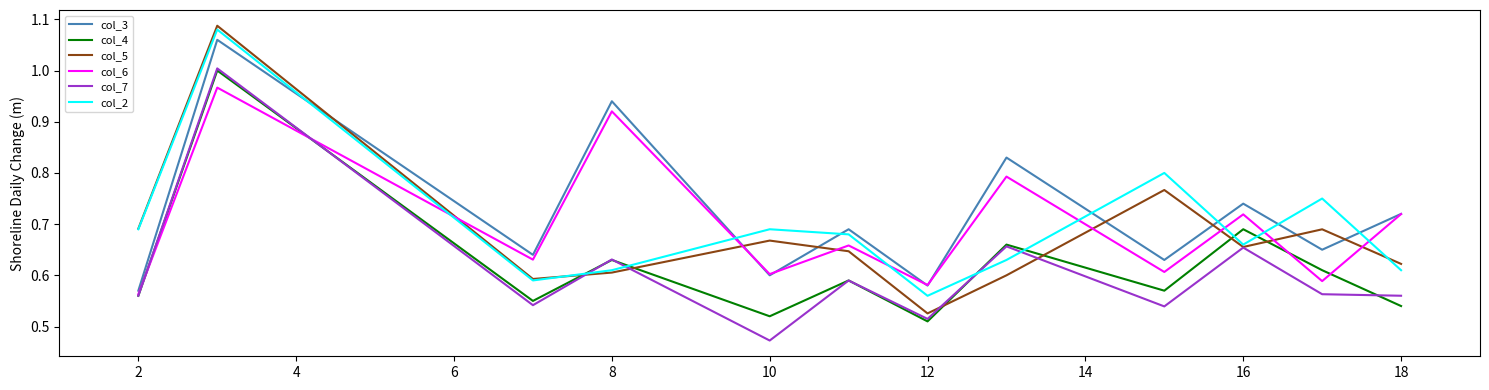

What is the sum of all col_3 values?

8.7